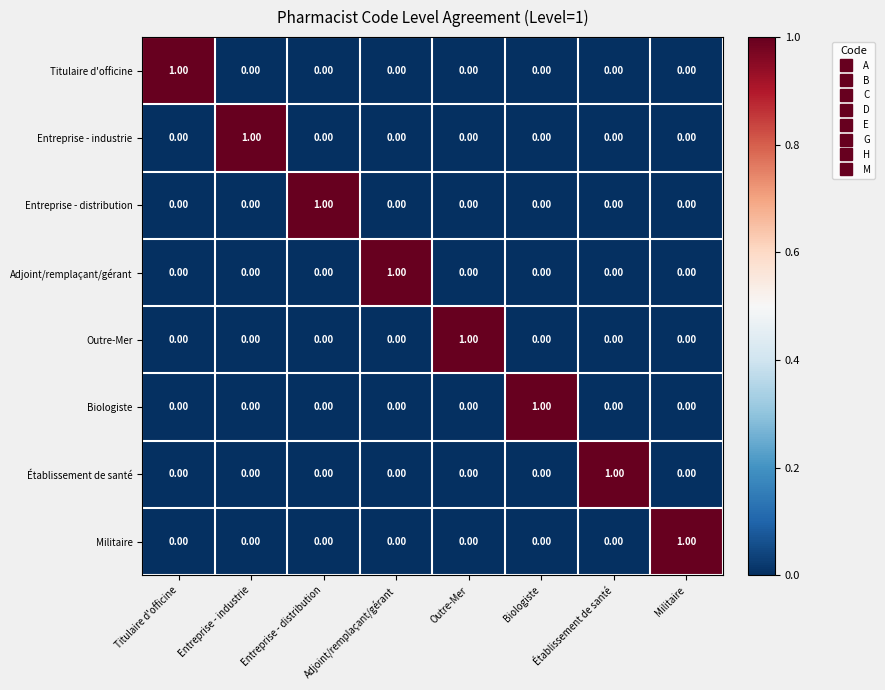

At how many categories does at least one series exceed 0?

8